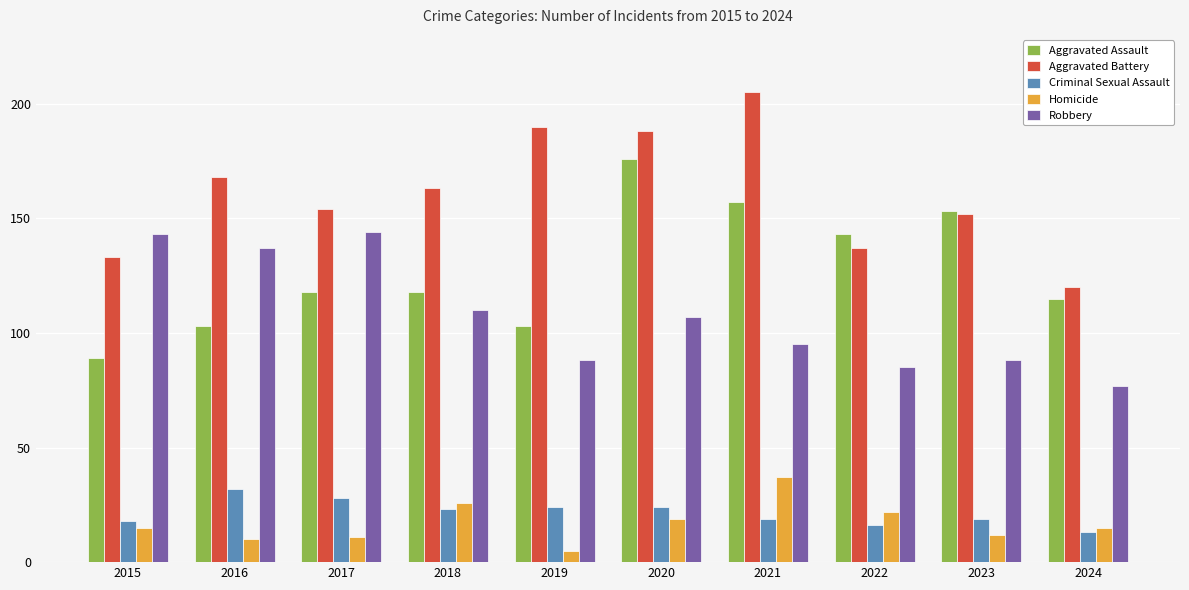

At 2017, list the series in order from smallest to largest.

Homicide, Criminal Sexual Assault, Aggravated Assault, Robbery, Aggravated Battery